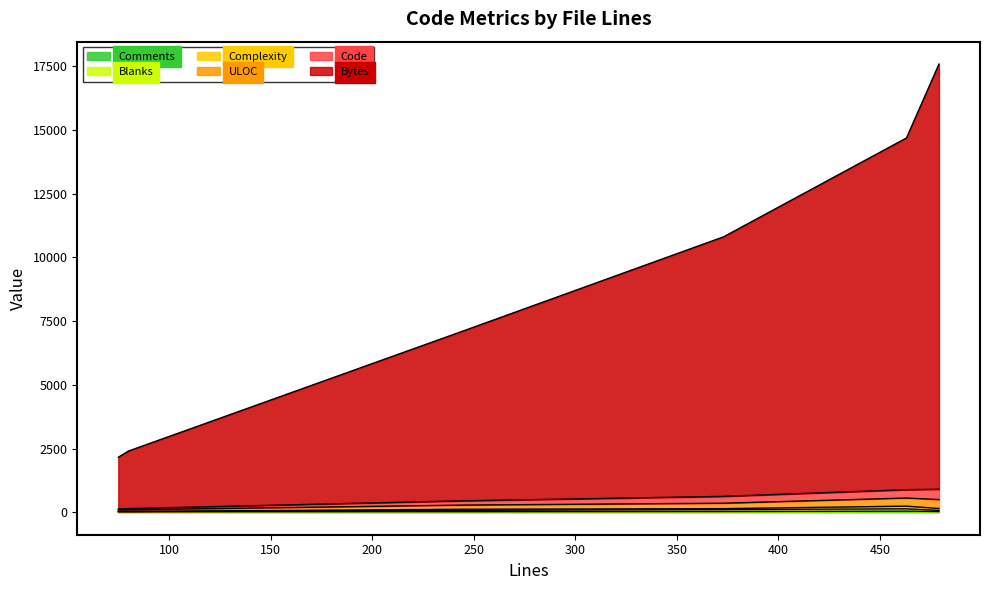

At 80, list the series in order from smallest to largest.

Complexity, Blanks, Comments, Code, ULOC, Bytes